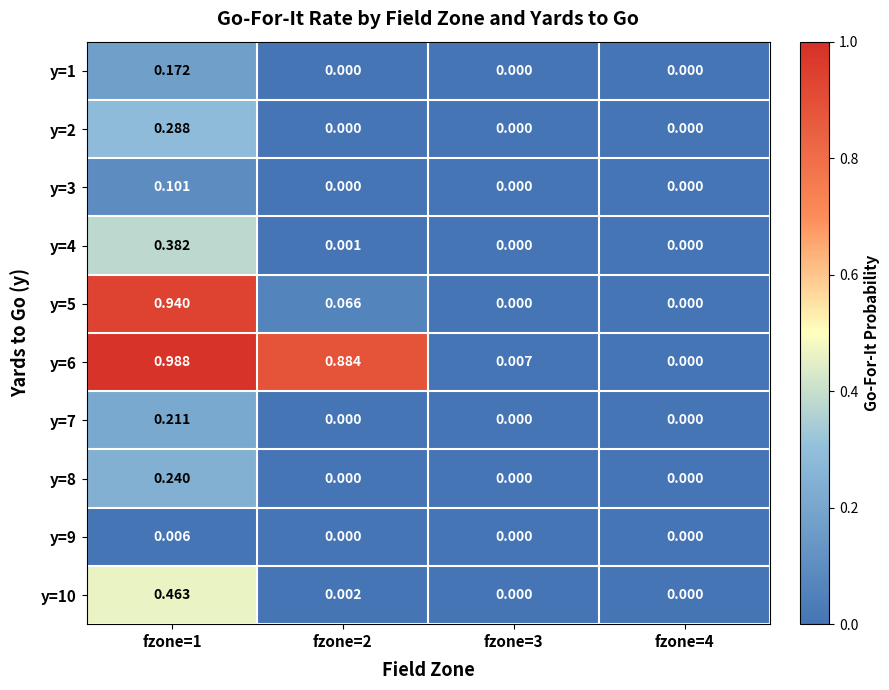

Is the value of y=4 at fzone=1 greater than the value of y=10 at fzone=3?

Yes